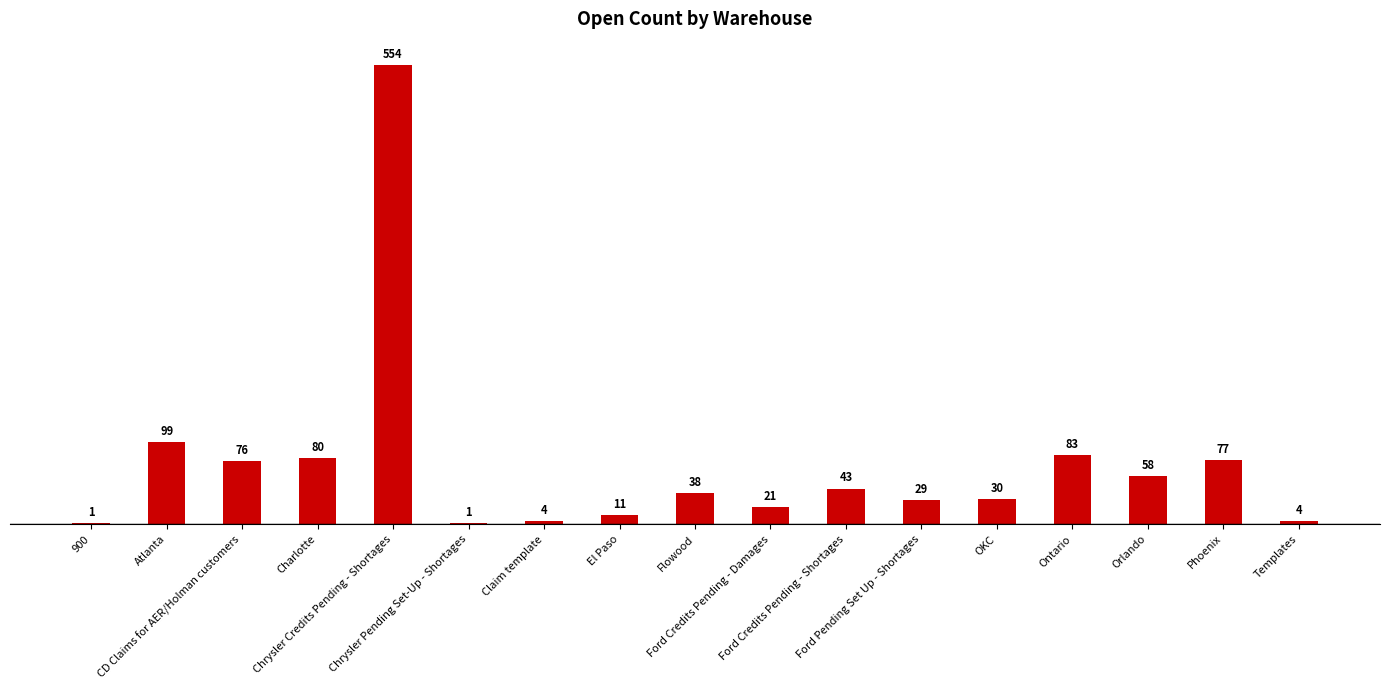

Reading right to left, what are all the values shown in this chart?

4	77	58	83	30	29	43	21	38	11	4	1	554	80	76	99	1